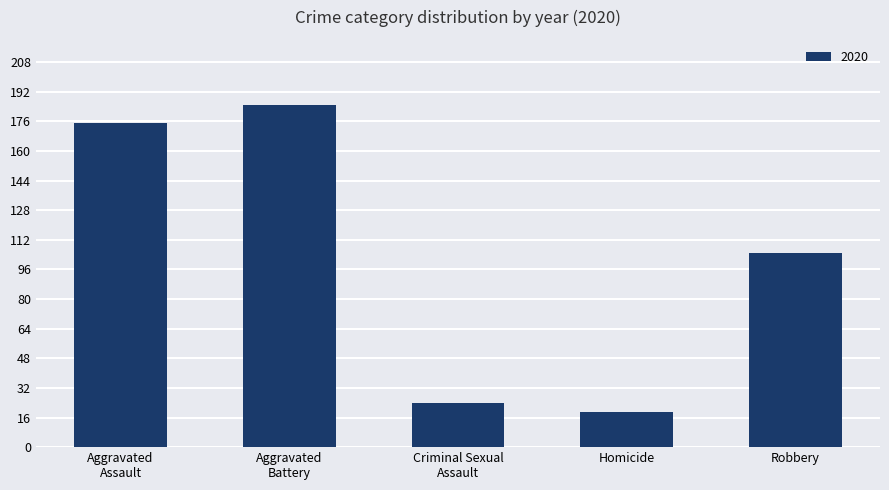

What is the approximate value at Robbery, to the nearest 5?

105